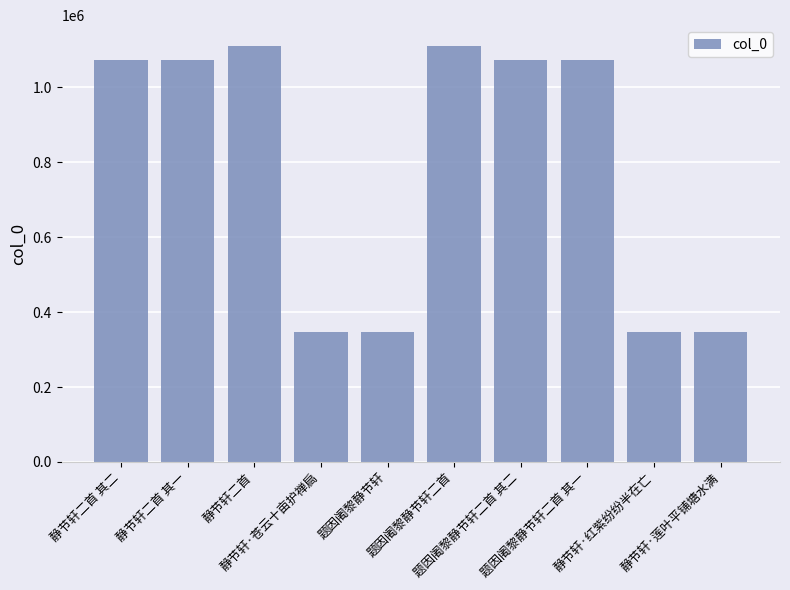

What is the smallest value displayed?

345558